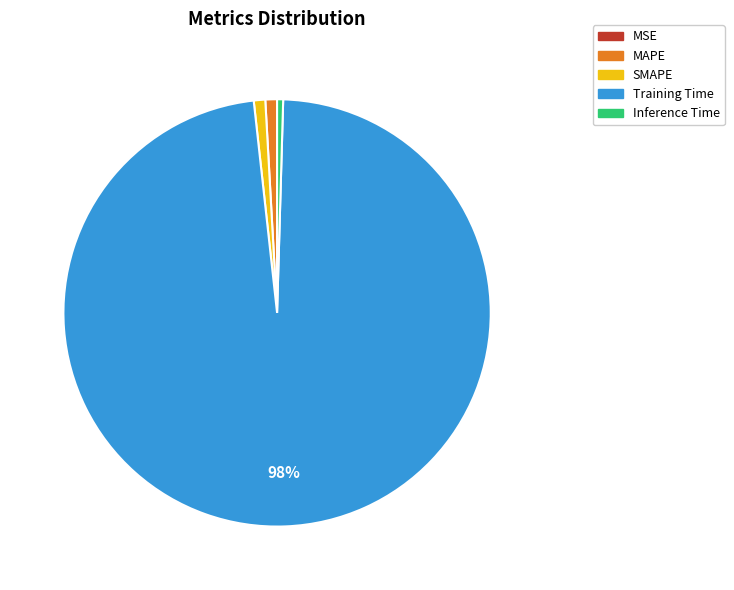

To the nearest percent, what percentage of the pie is SMAPE?

1%